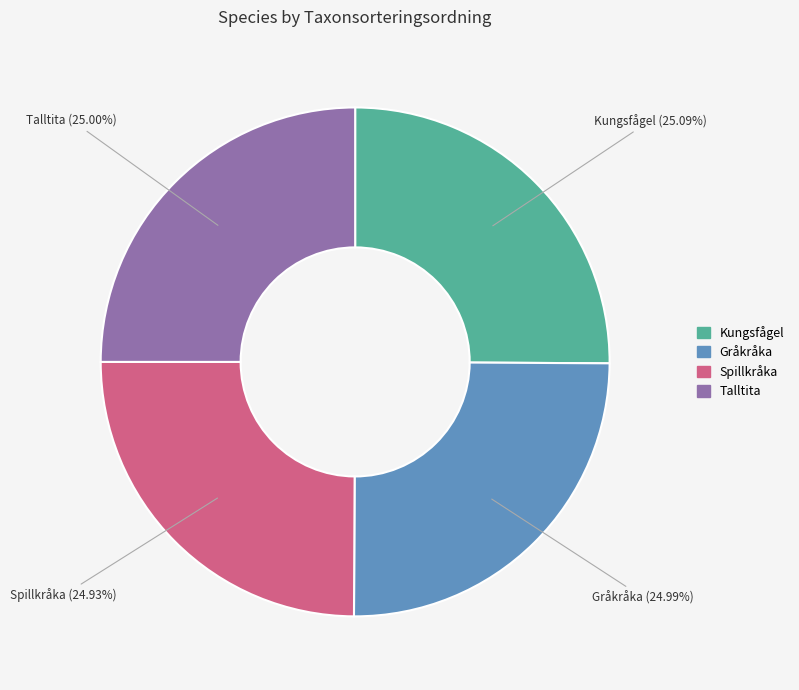

Approximately how many times larger is the value at Spillkråka compared to Talltita?

1.0